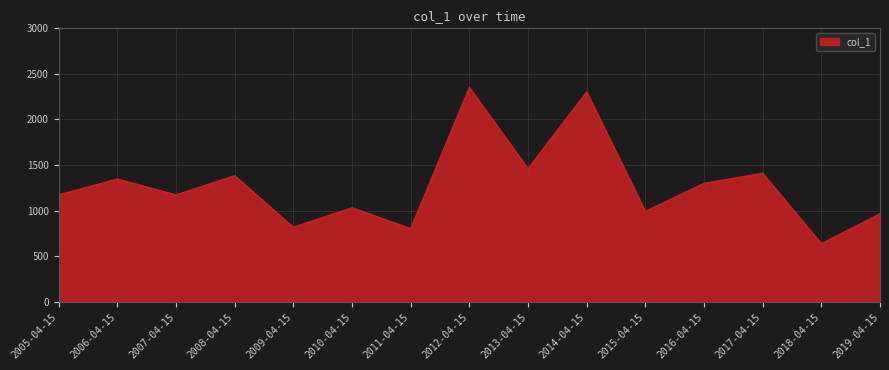

How many categories are shown in the chart?

15